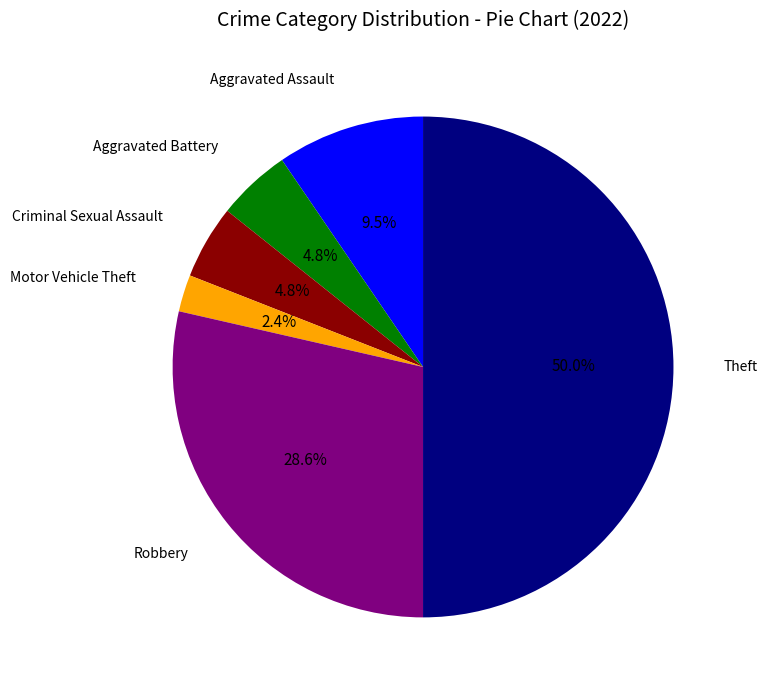

Combined, do Robbery and Aggravated Assault account for over 50%?

No